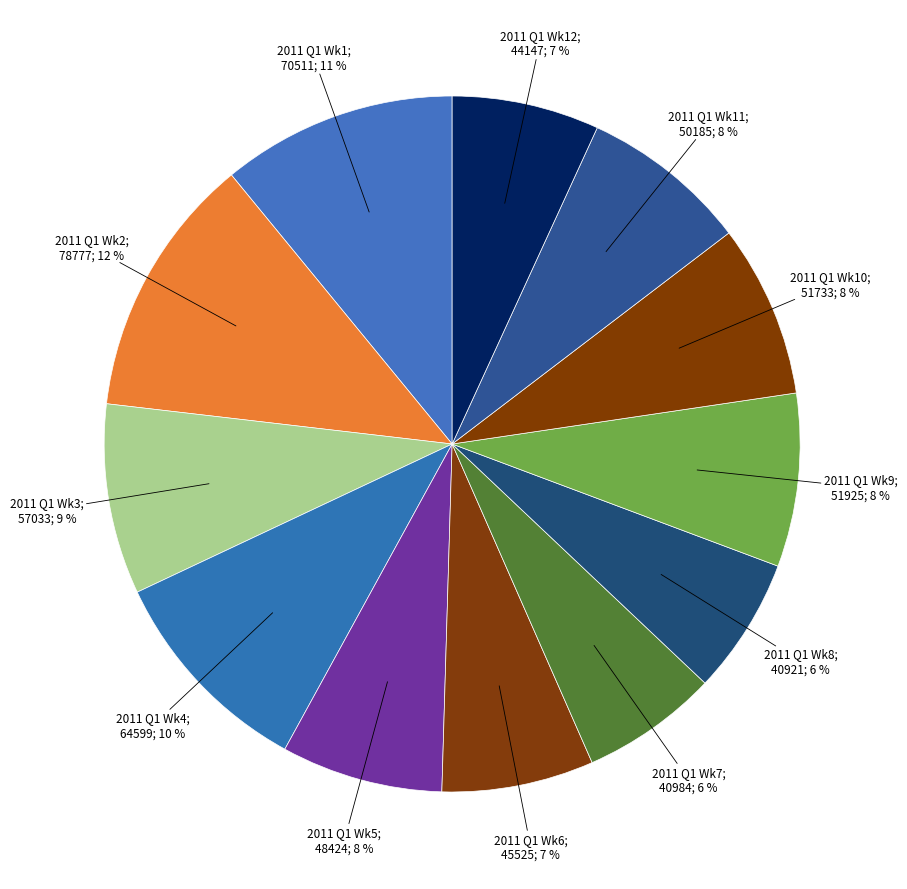

How many slices are in this pie chart?

12